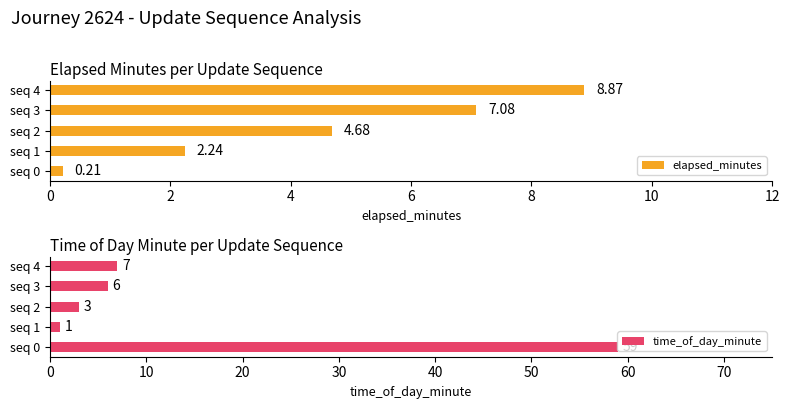

What is the difference between the elapsed_minutes values at seq 4 and seq 0?

8.7